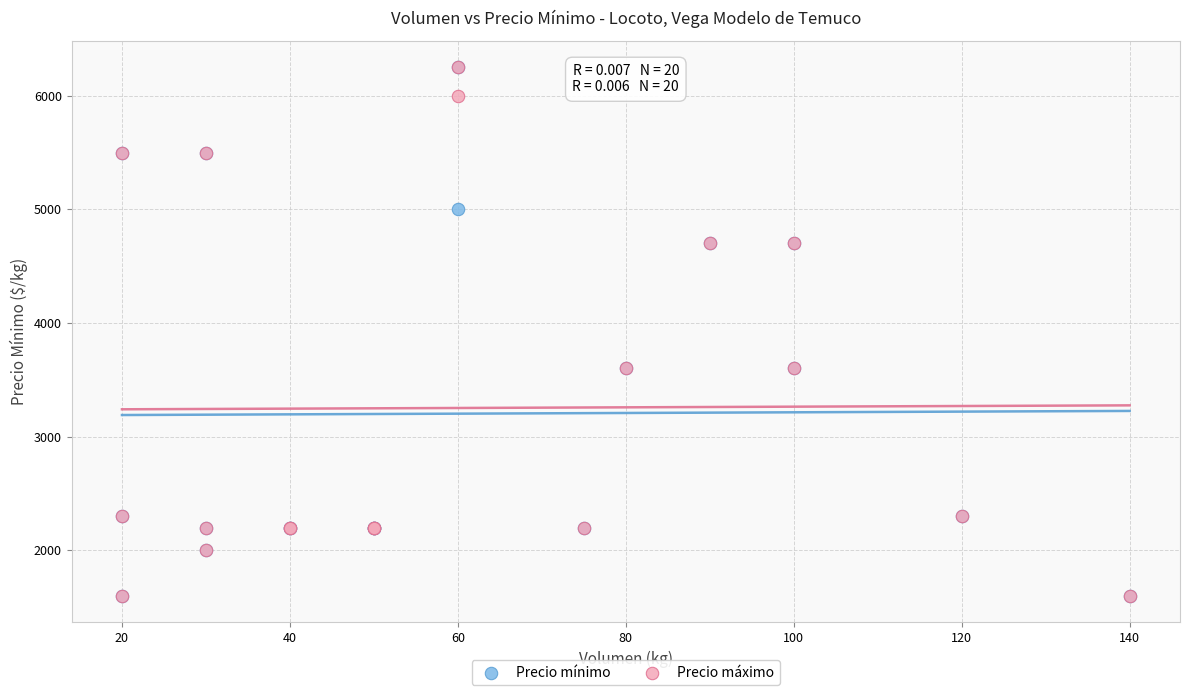

What are all the series names shown in the legend?

Precio mínimo, Precio máximo